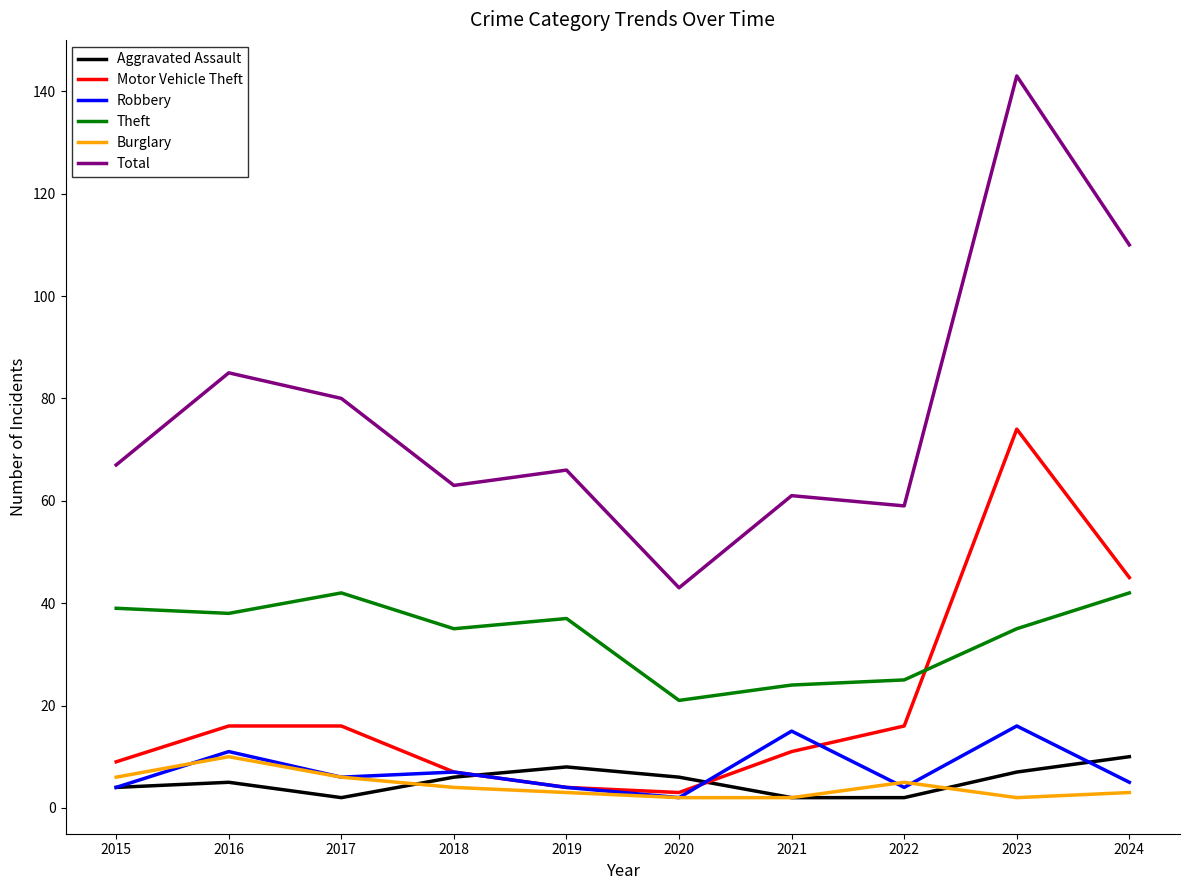

Reading right to left, extract all data points from this chart.

Aggravated Assault: 10	7	2	2	6	8	6	2	5	4
Motor Vehicle Theft: 45	74	16	11	3	4	7	16	16	9
Robbery: 5	16	4	15	2	4	7	6	11	4
Theft: 42	35	25	24	21	37	35	42	38	39
Burglary: 3	2	5	2	2	3	4	6	10	6
Total: 110	143	59	61	43	66	63	80	85	67